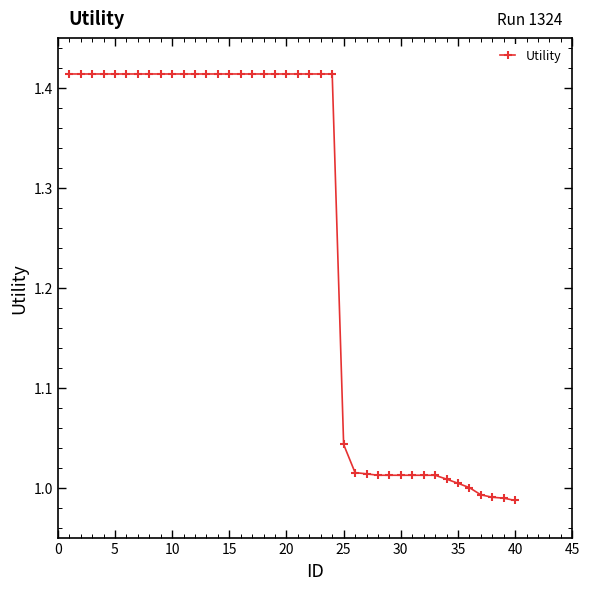

What is the difference between the maximum and minimum values?

0.4